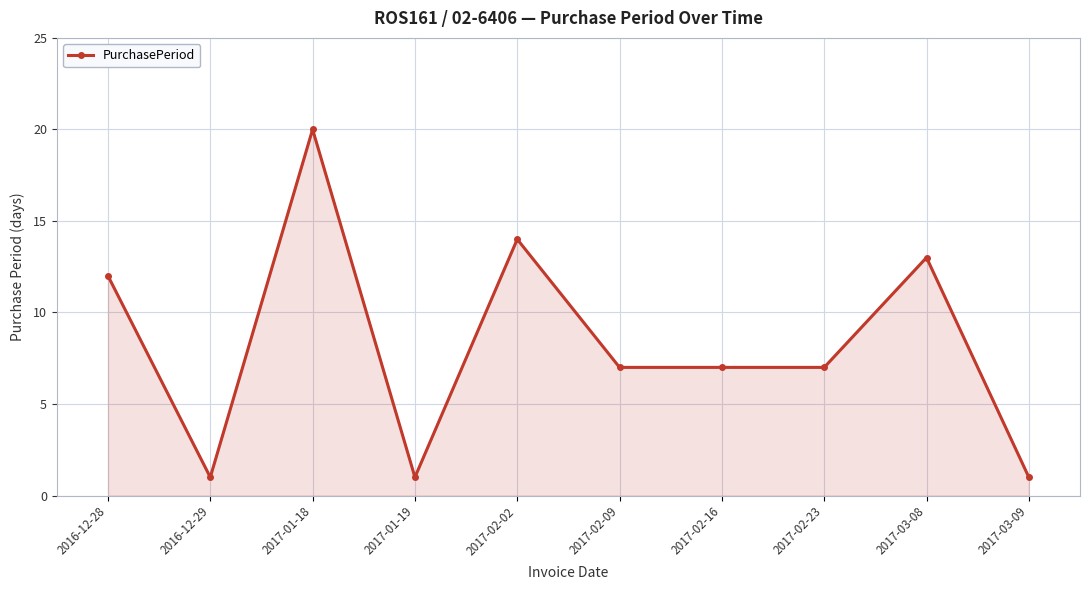

What is the change in value from 2017-01-19 to 2017-02-02?

+13